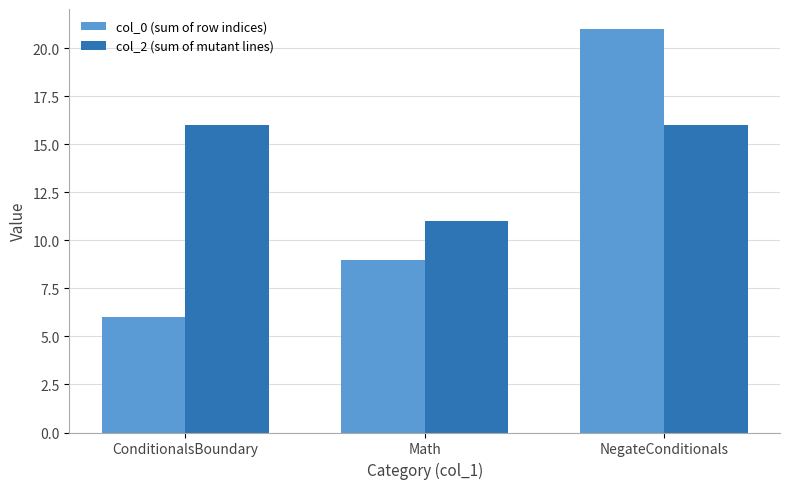

What is the spread (max minus min) of values at ConditionalsBoundary?

10